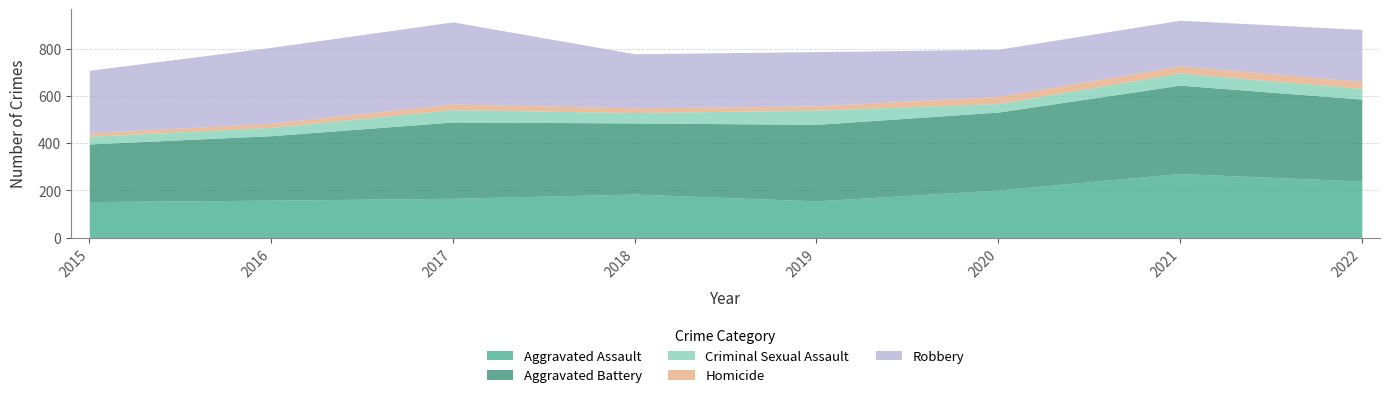

Which series has the largest total across all categories?

Aggravated Battery